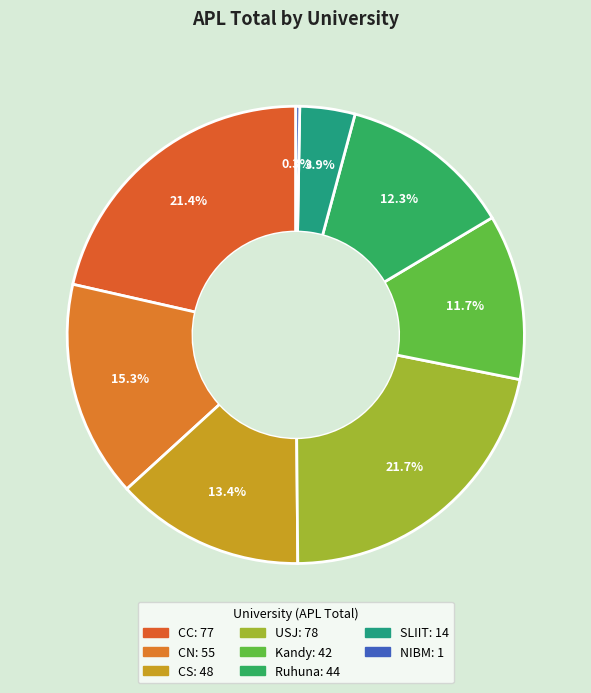

Count the number of slices in the pie.

8